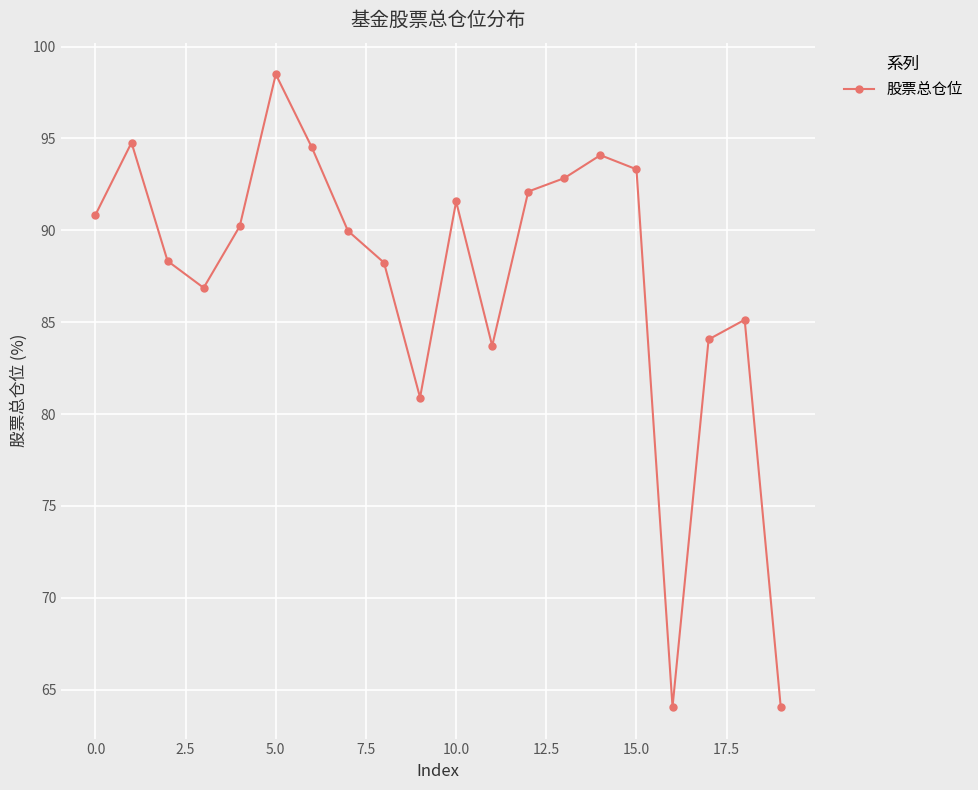

What is the value of the 3rd point from the left?

88.3